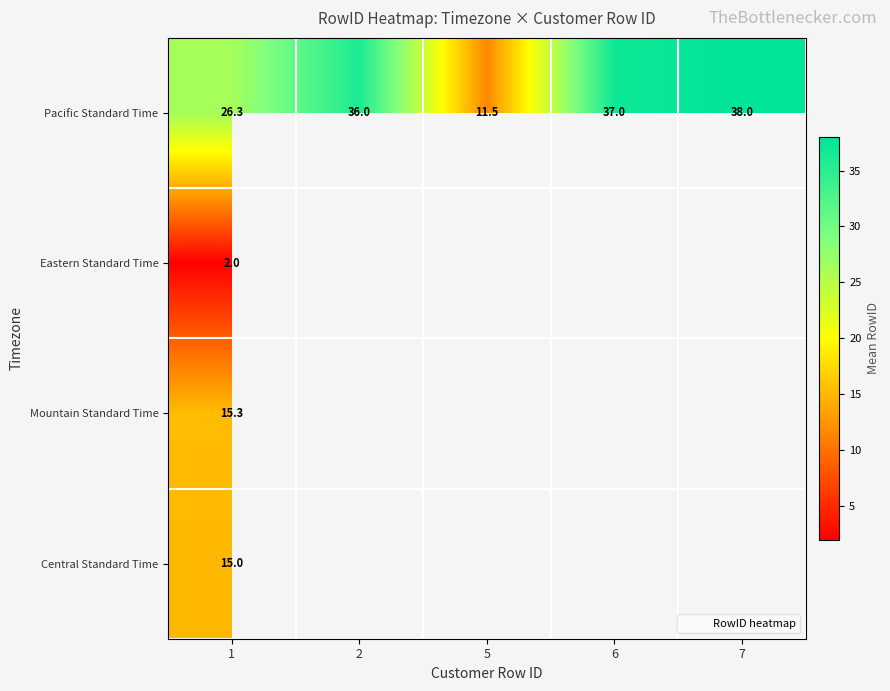

Which label corresponds to the largest value in the chart?

7